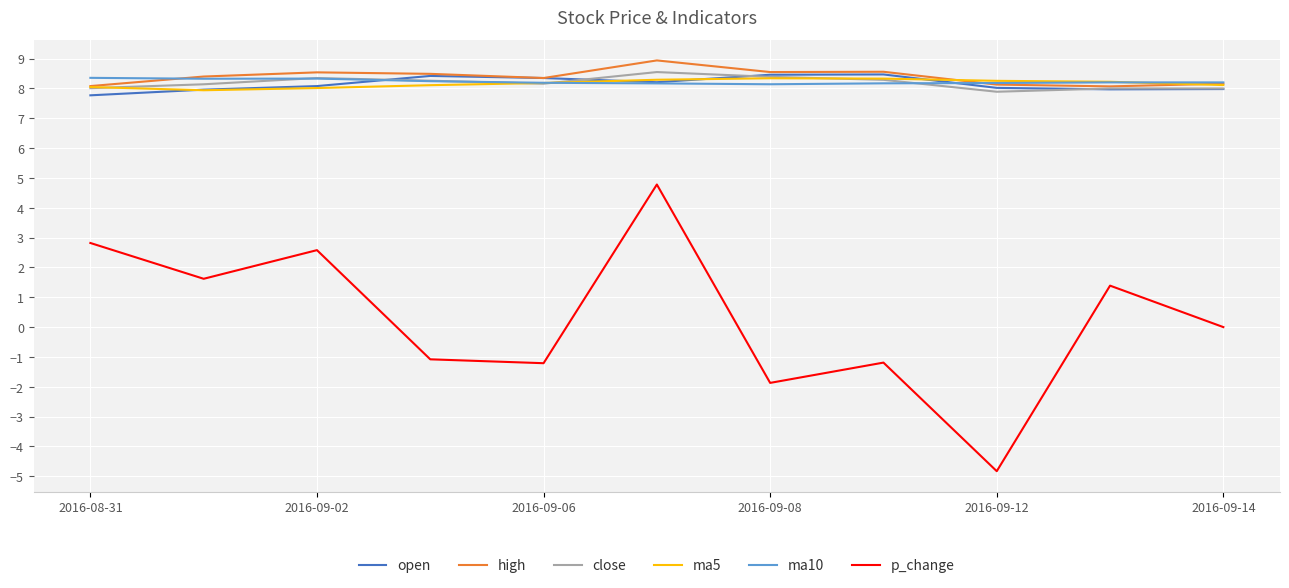

Which series has the largest range (max minus min)?

p_change